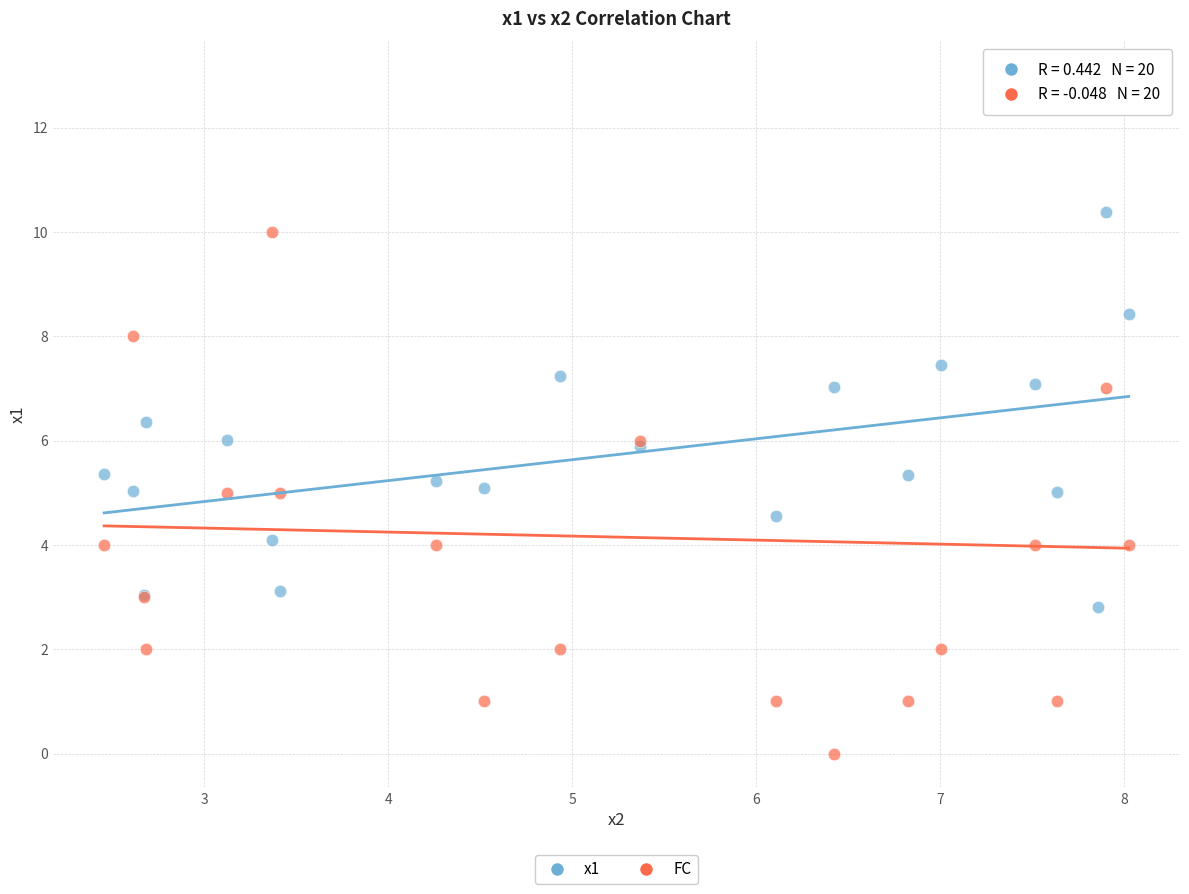

Which series has the largest Y range (max minus min)?

FC